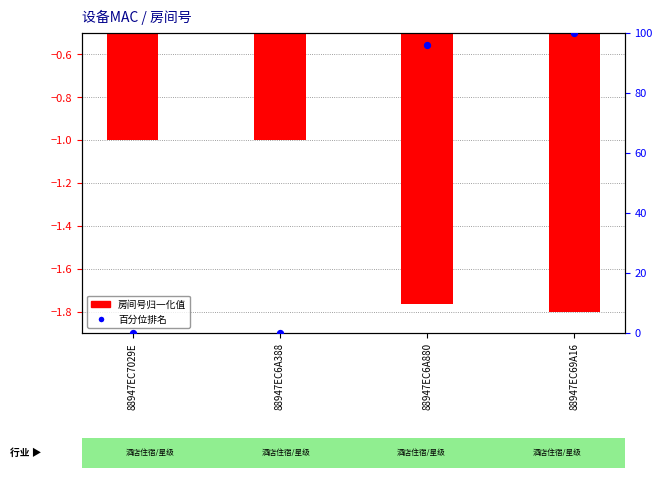

What is the total value across all series at 88947EC6A880?

94.1